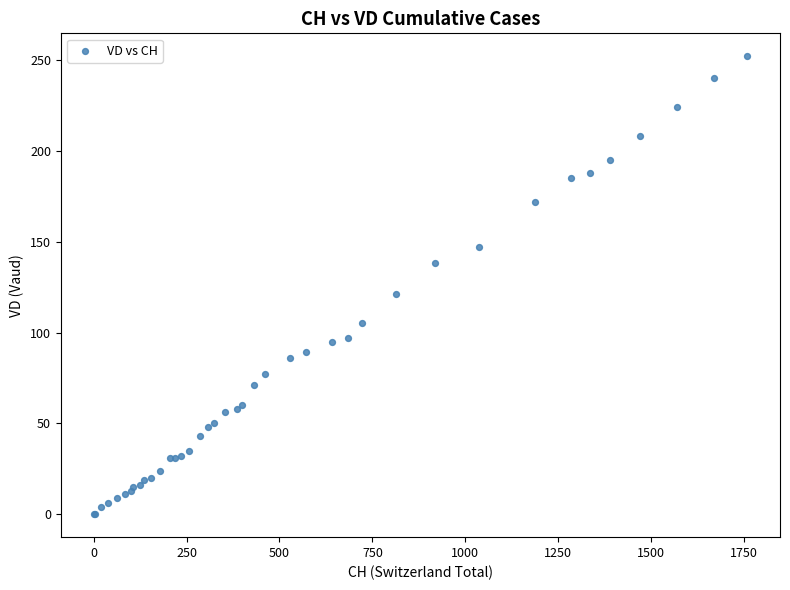

What Y value in the scatter plot is closest to 126?

121